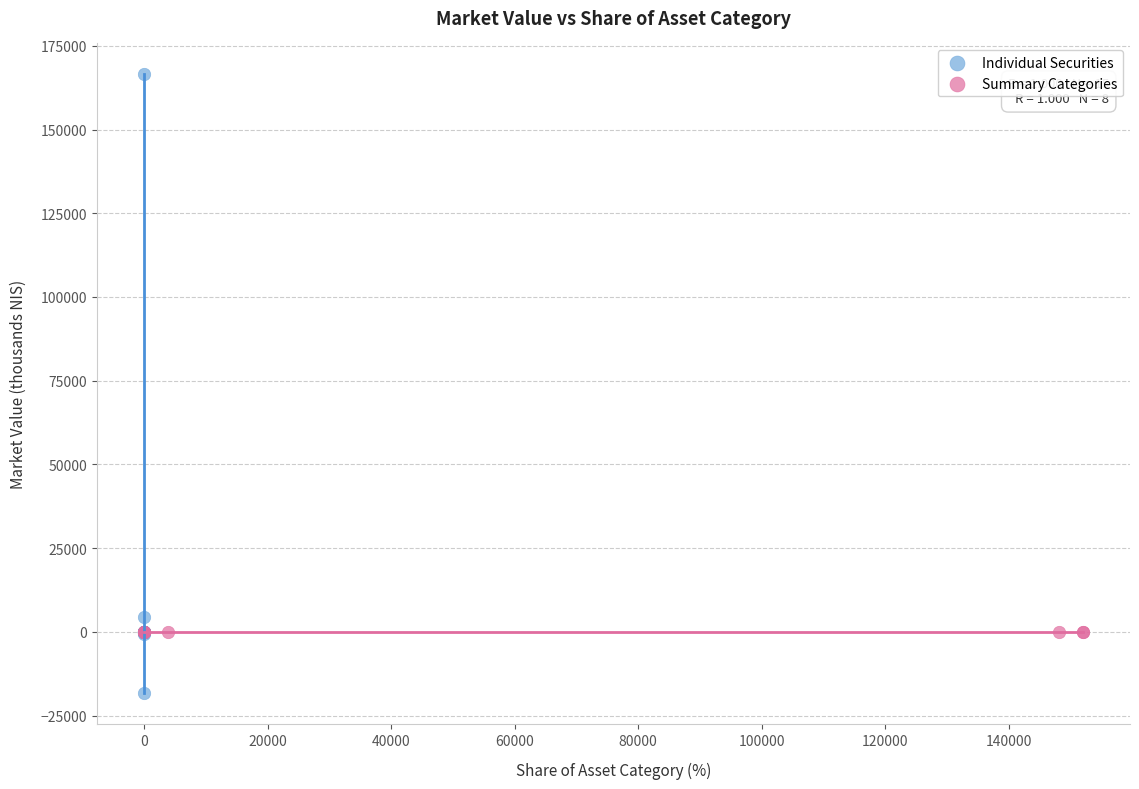

Which series has the widest spread of Y values?

Individual Securities